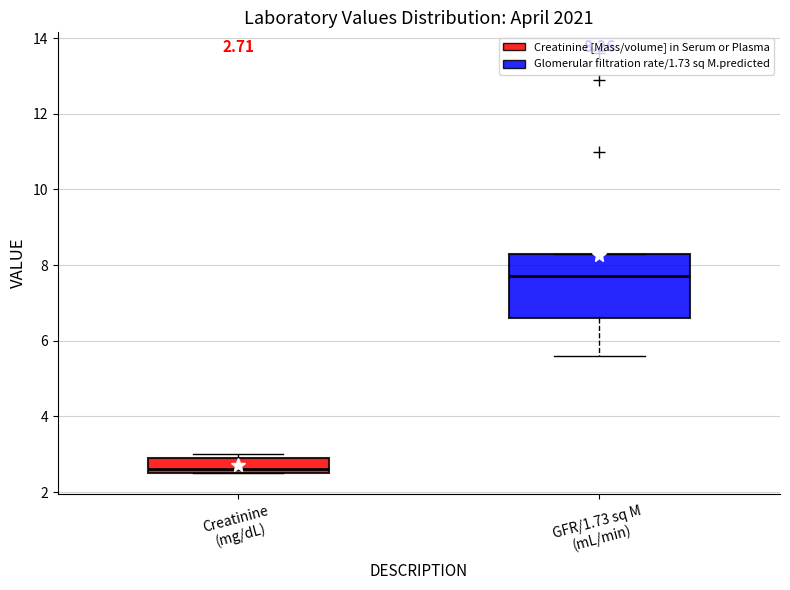

Which box's median line is the highest?

GFR/1.73 sq M (mL/min)